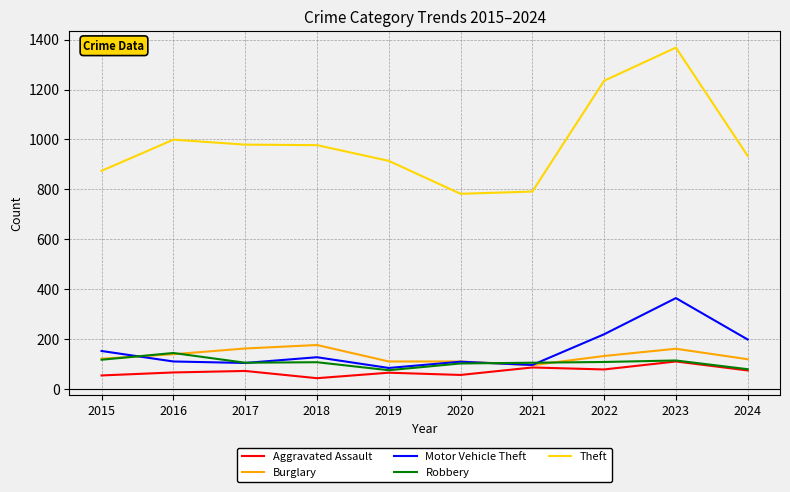

At which category is the sum across all series the highest?

2023